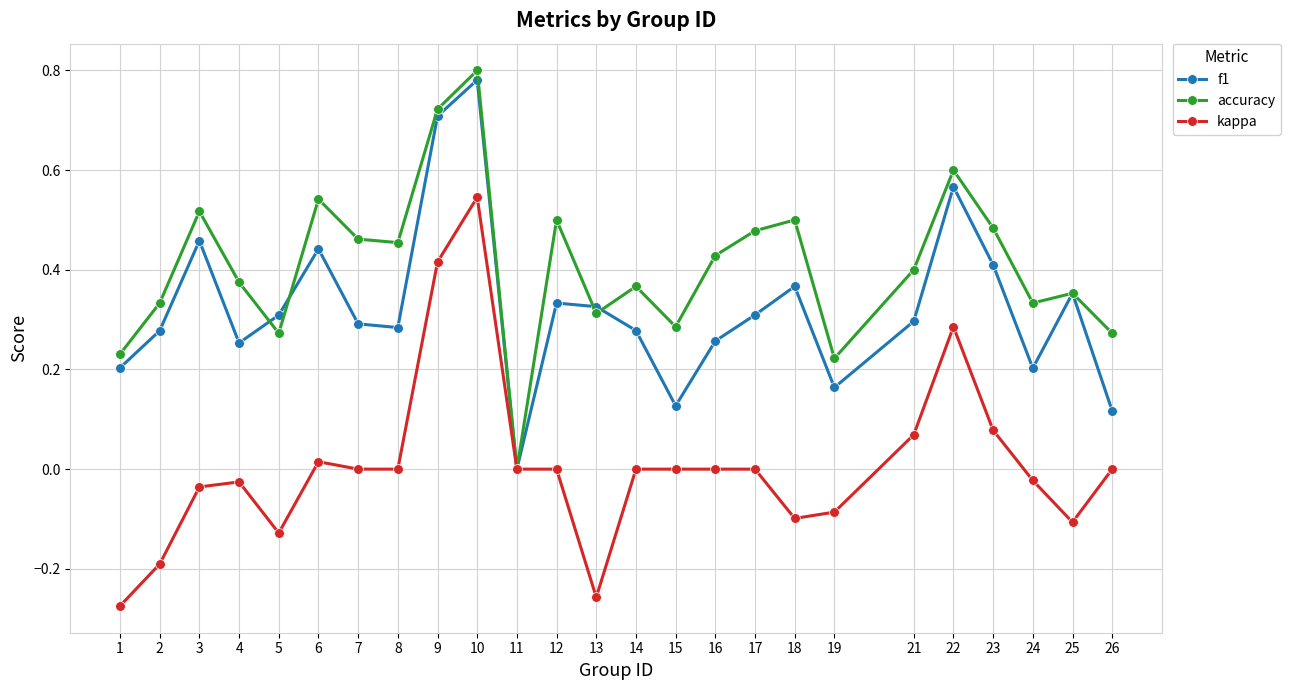

Between 9 and 15, which series saw the biggest shift?

f1